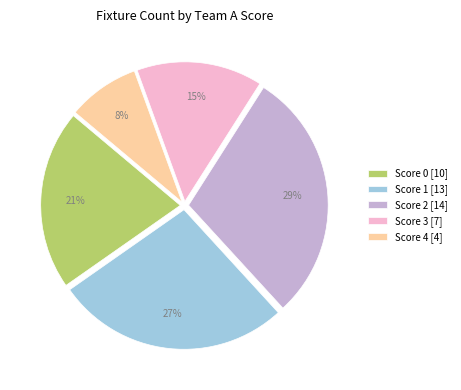

Is there a majority slice in this chart?

No